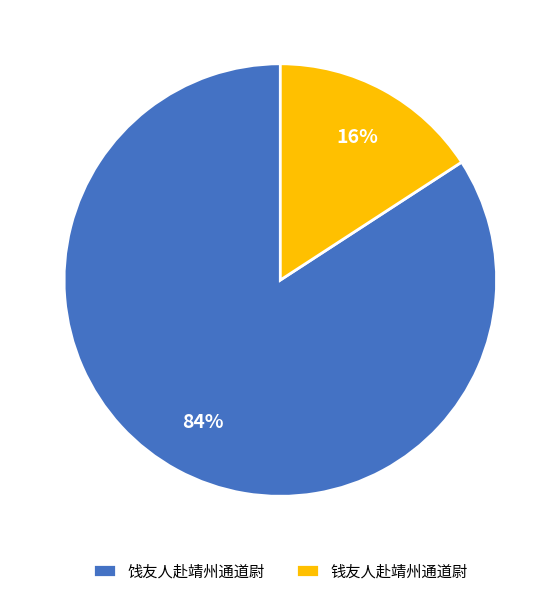

To the nearest percent, what percentage of the pie is 钱友人赴靖州通道尉?

16%